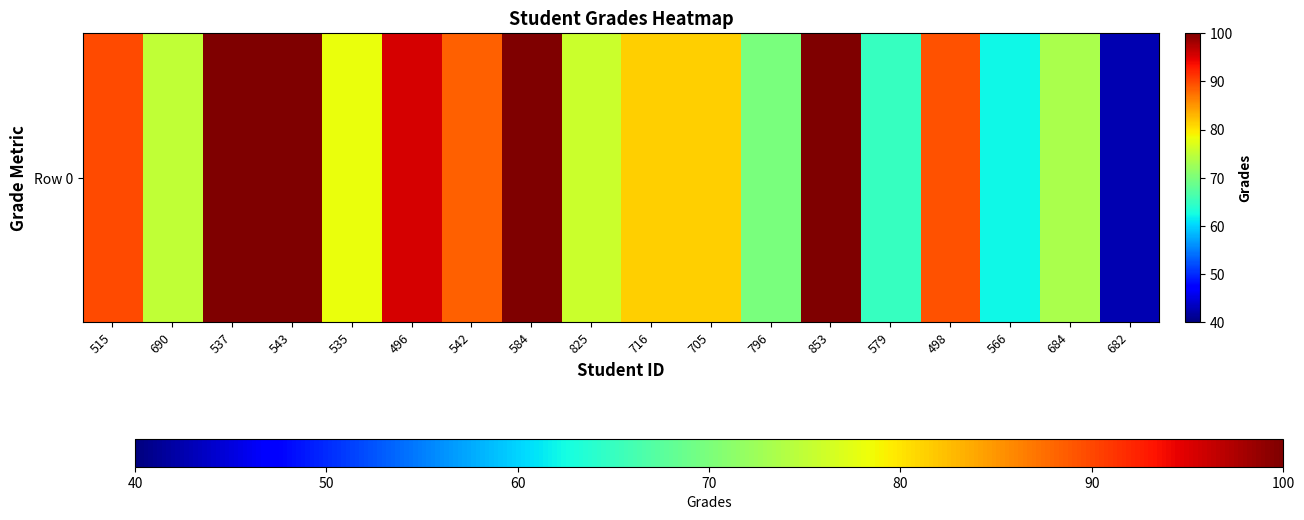

Which has a higher value, 825 or 537?

537